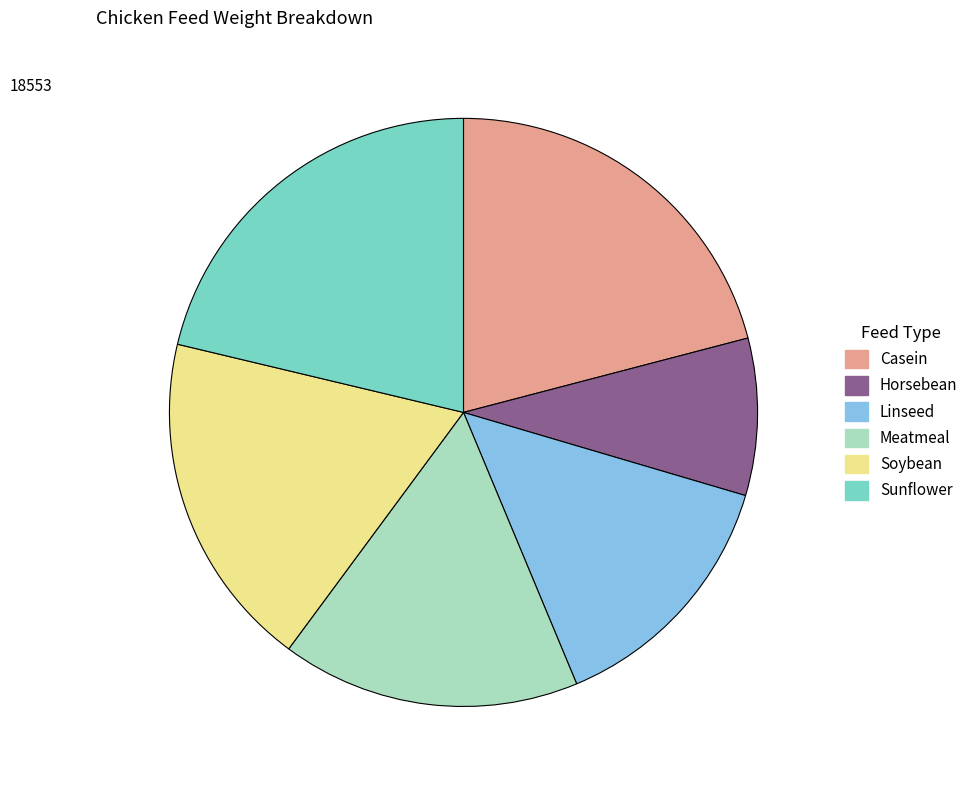

Which has a higher value, Soybean or Linseed?

Soybean